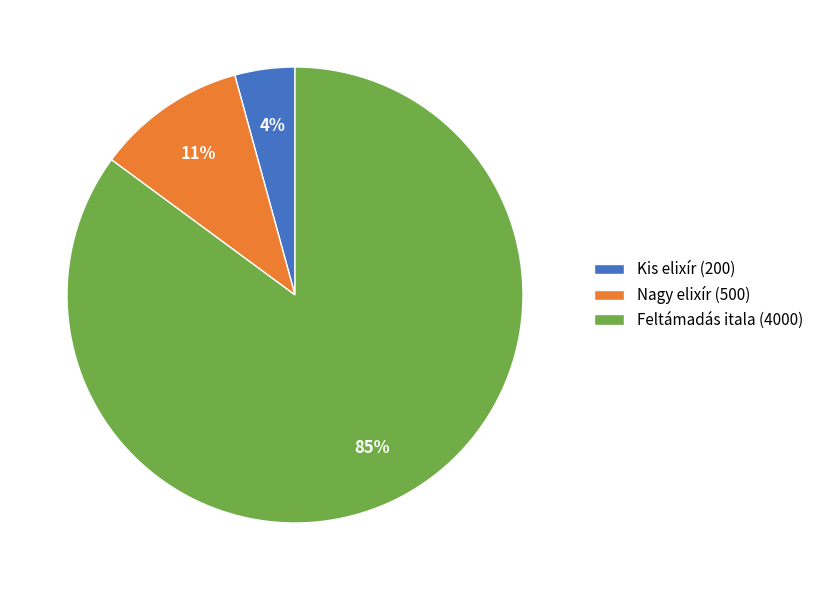

Which has a higher value, Kis elixír or Feltámadás itala?

Feltámadás itala